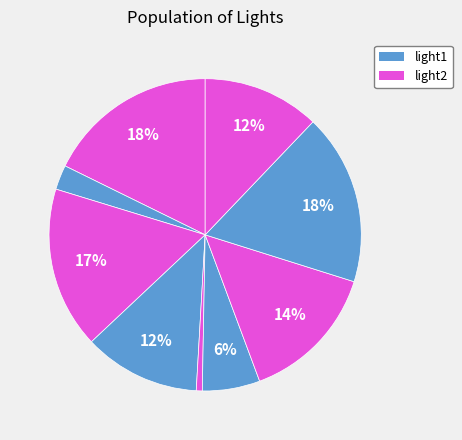

To the nearest percent, what is the difference between the largest and smallest slice percentages?

17%